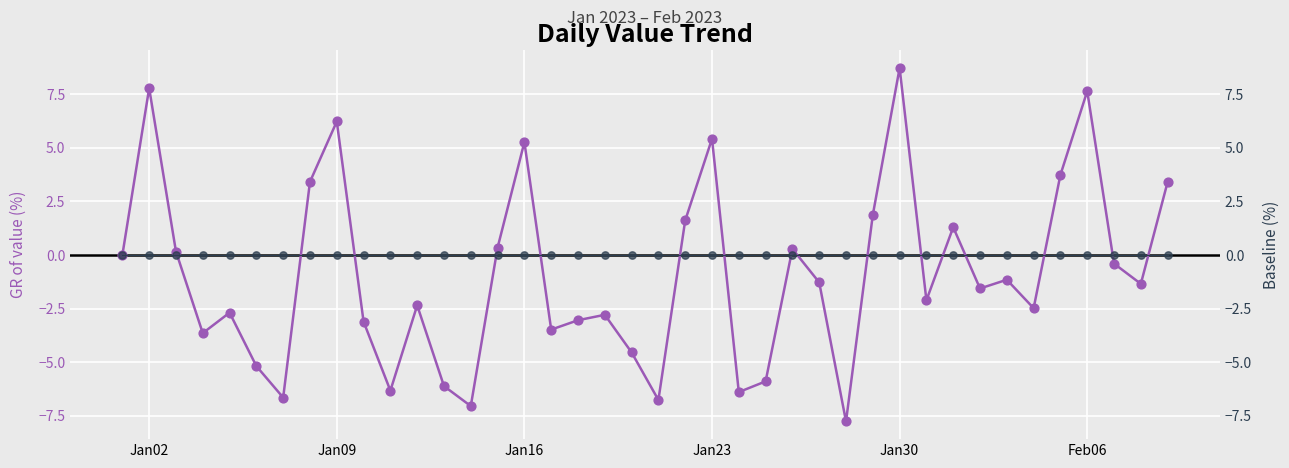

At how many categories does at least one series exceed 2?

9